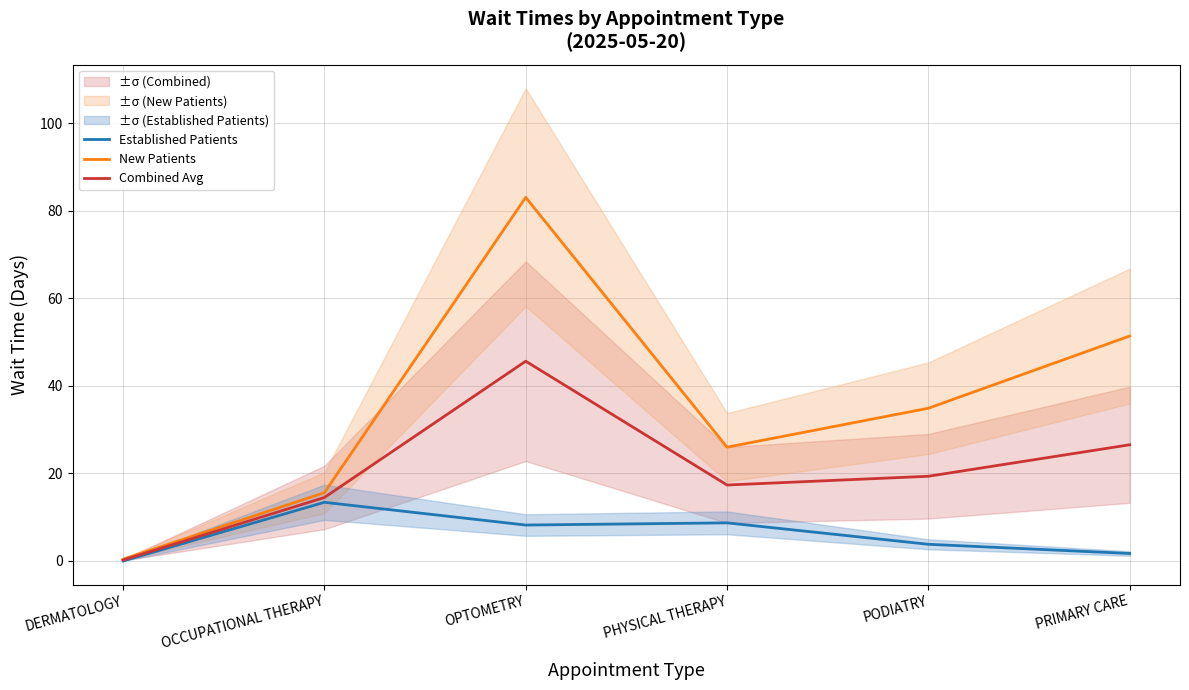

Is the value of Combined Avg at PHYSICAL THERAPY greater than the value of Established Patients at DERMATOLOGY?

Yes